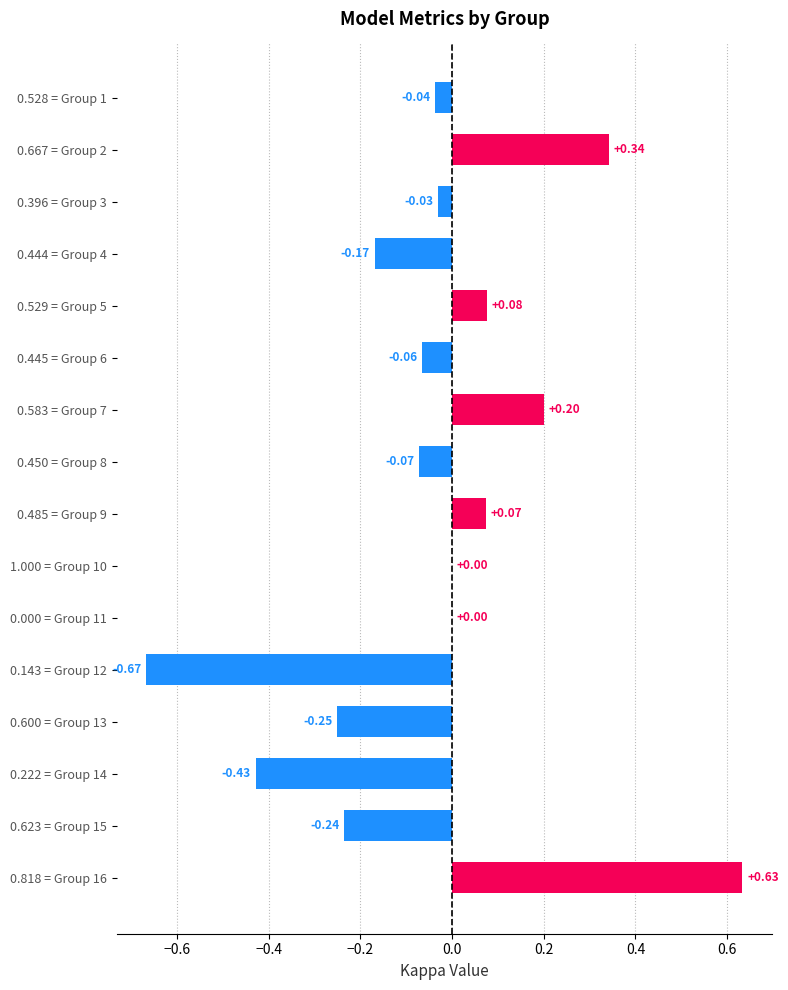

Which has a higher value, 1.000 = Group 10 or 0.528 = Group 1?

1.000 = Group 10